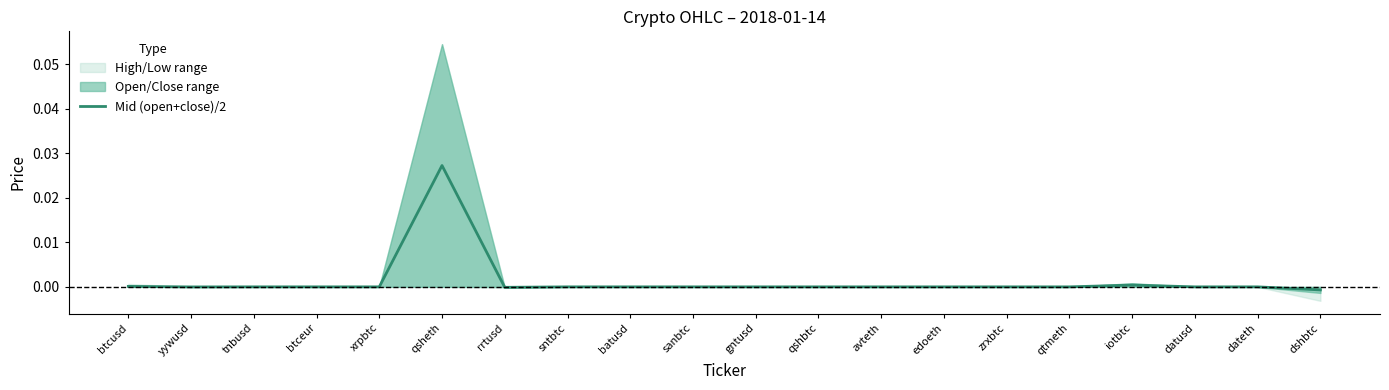

At which label is the value closest to 0?

tnbusd